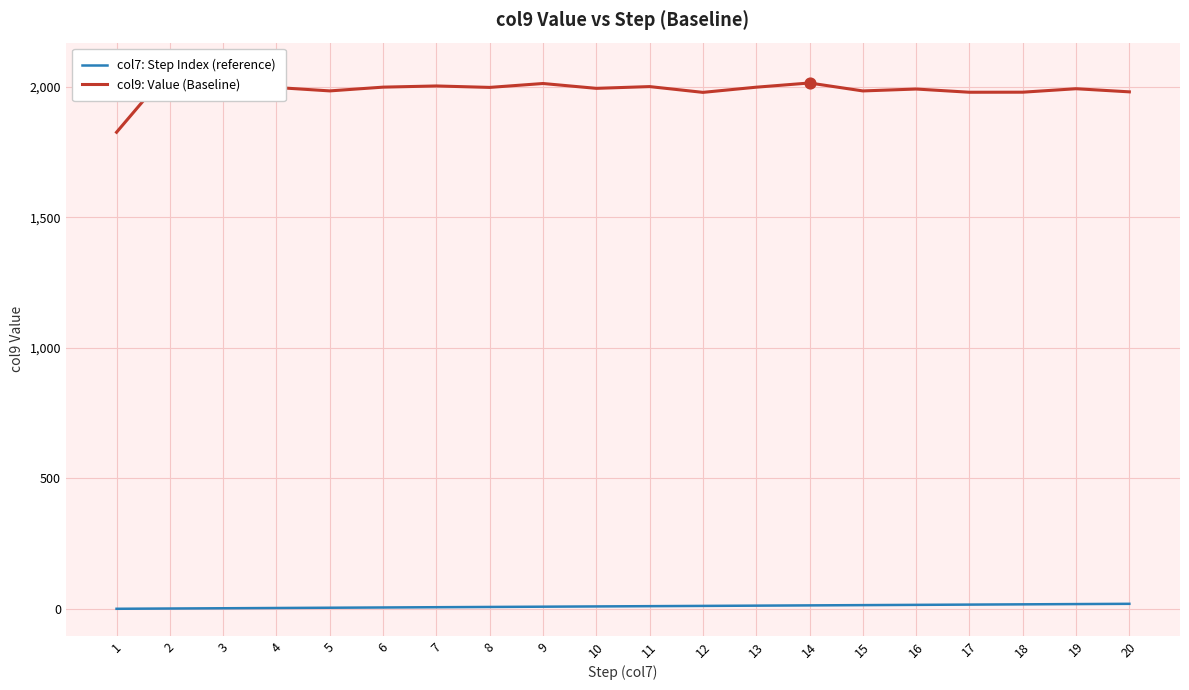

Which series has the largest total across all categories?

col9: Value (Baseline)